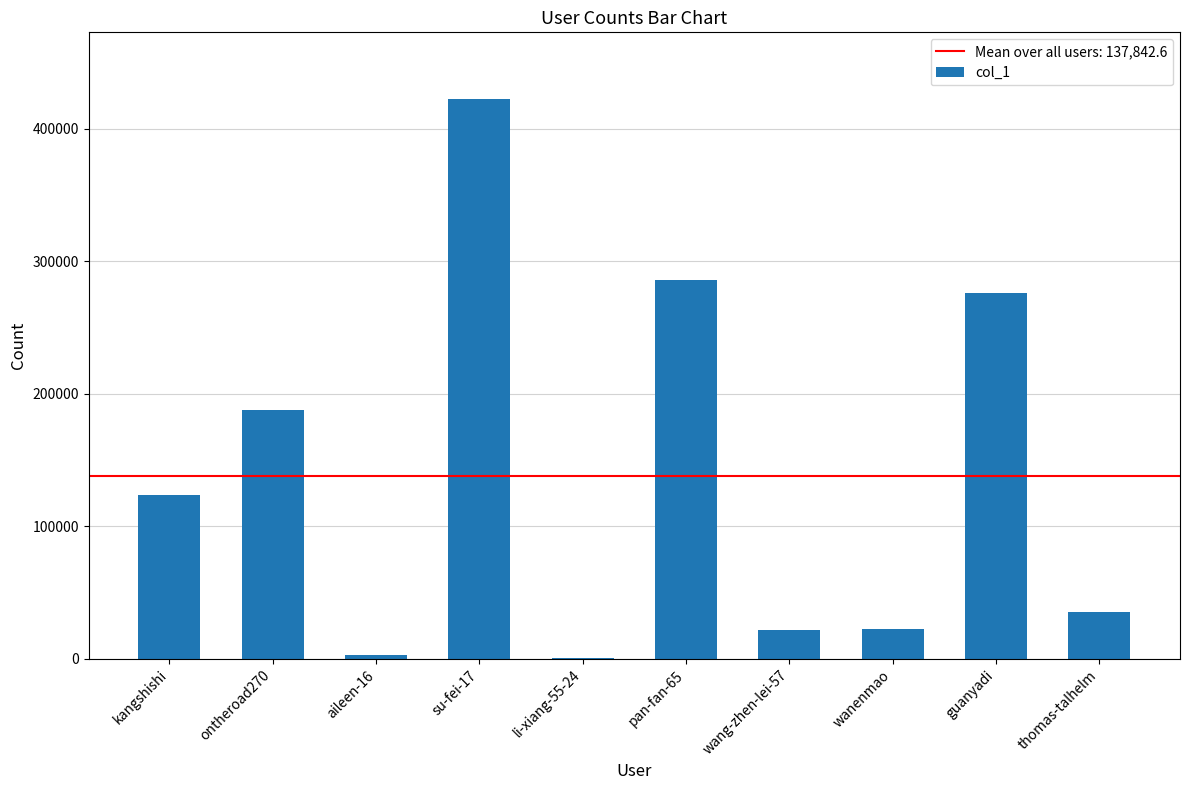

At which category does the chart reach its peak across all series?

su-fei-17